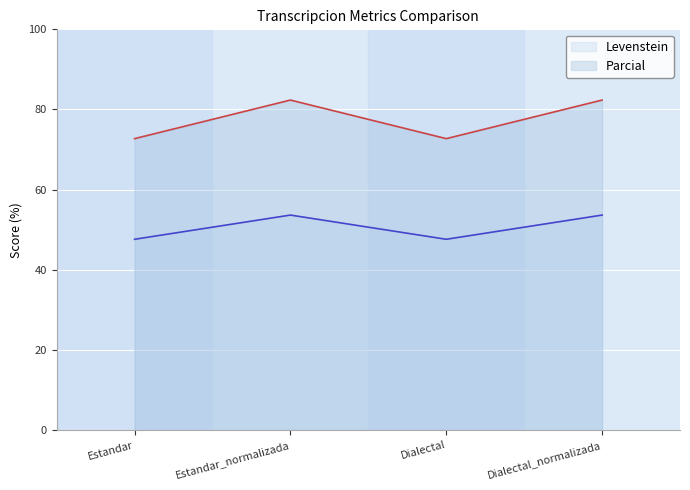

Which series has the largest total across all categories?

Parcial